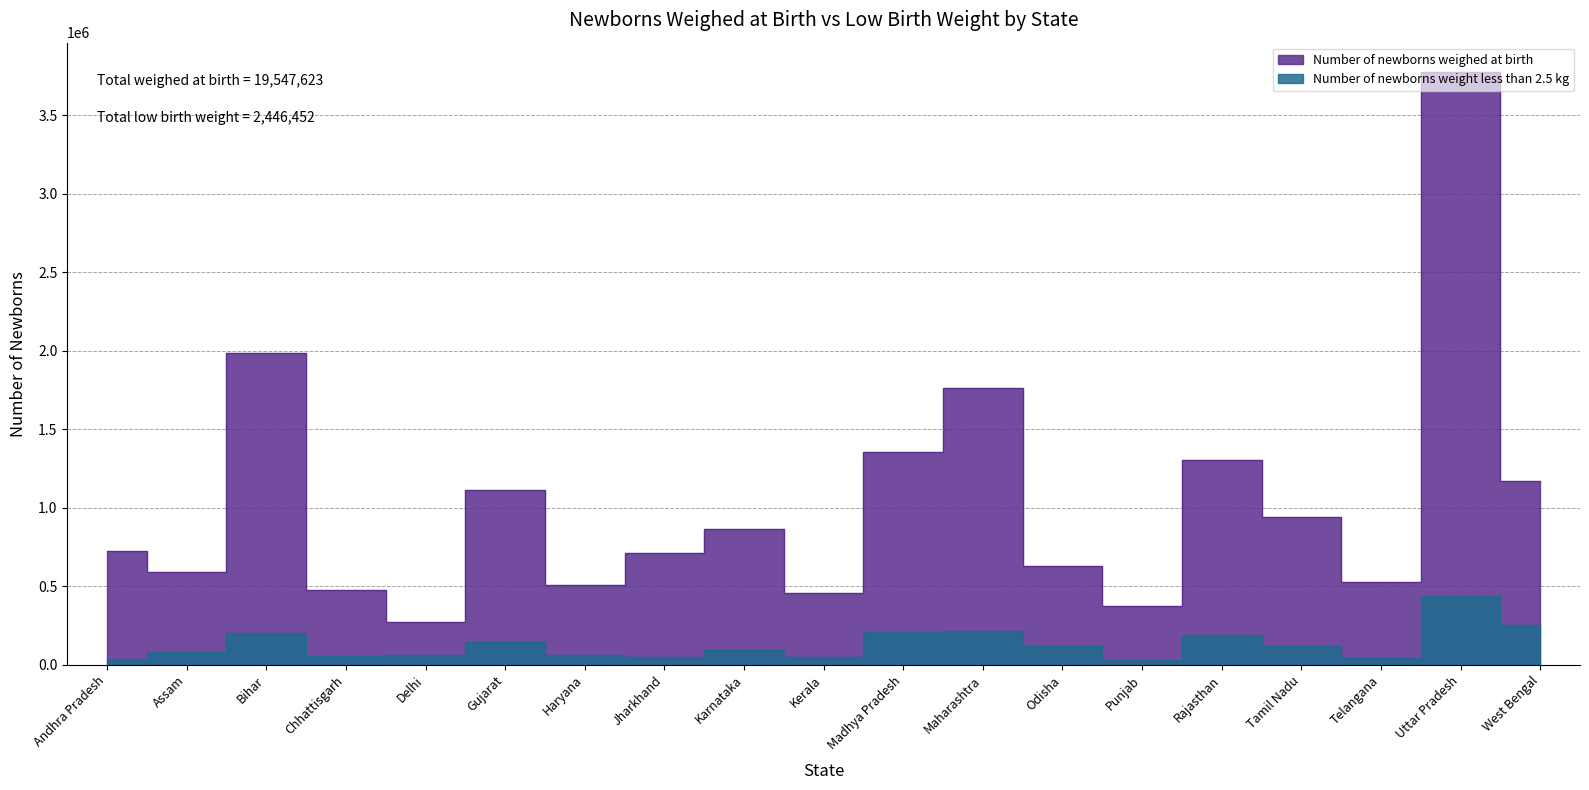

At which category is the sum across all series the highest?

Uttar Pradesh